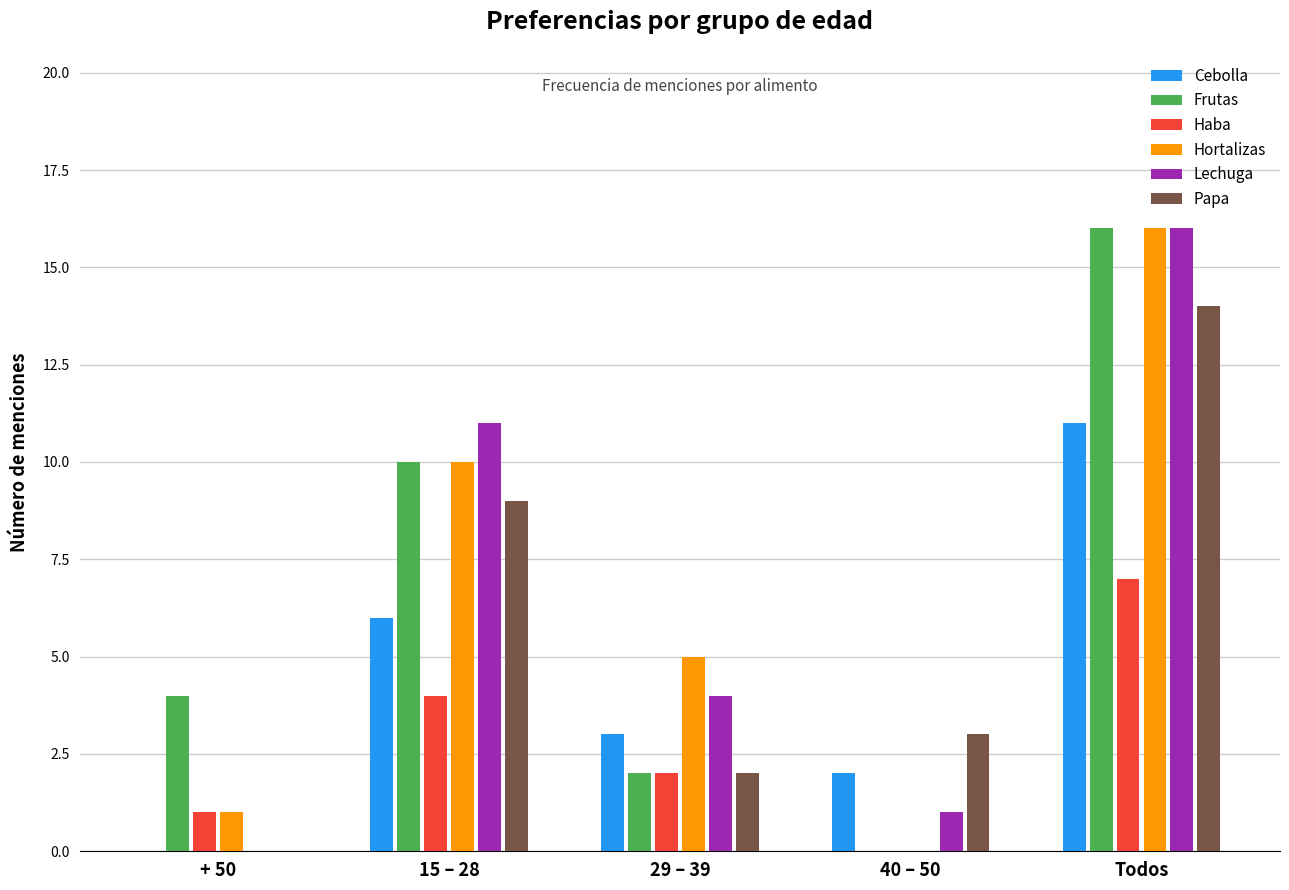

What is the sum of the Papa values at 40 – 50 and 15 – 28?

12